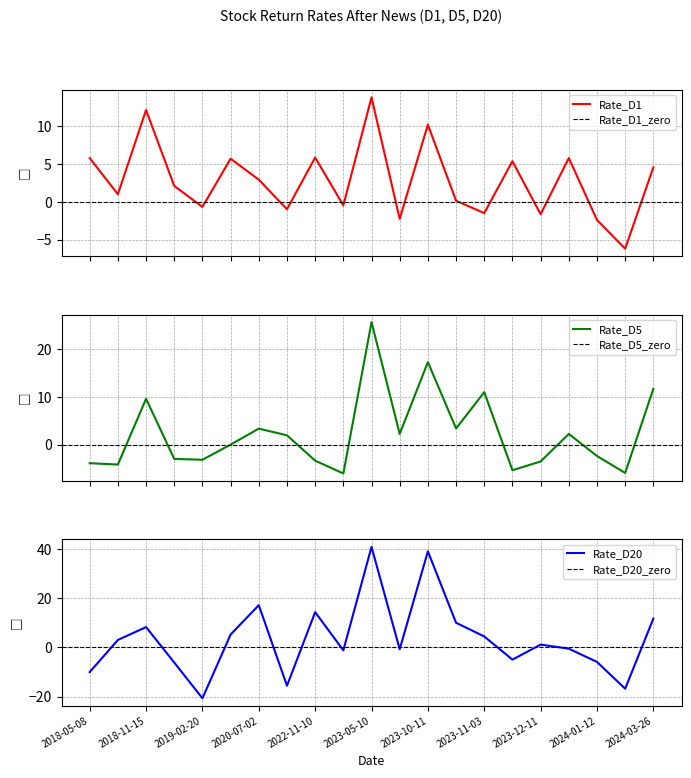

Between which two adjacent categories do Rate_D5 and Rate_D1 first intersect?

2019-05-14 and 2020-07-02